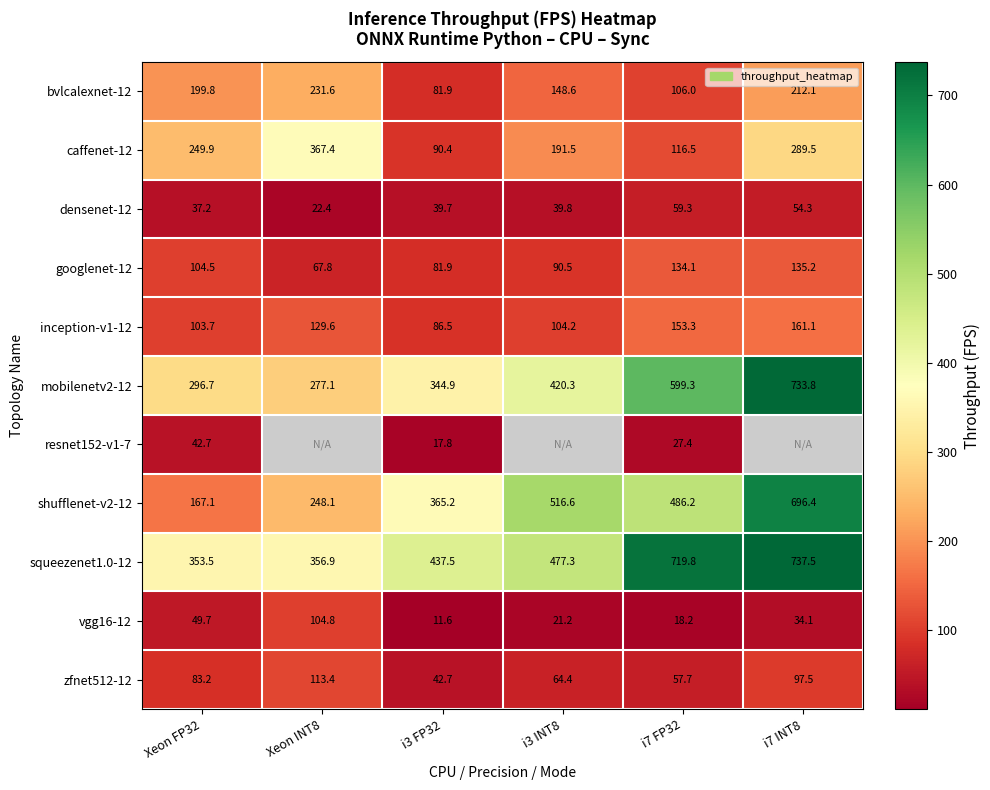

What is the difference between the highest and lowest values at i3 INT8?

495.4